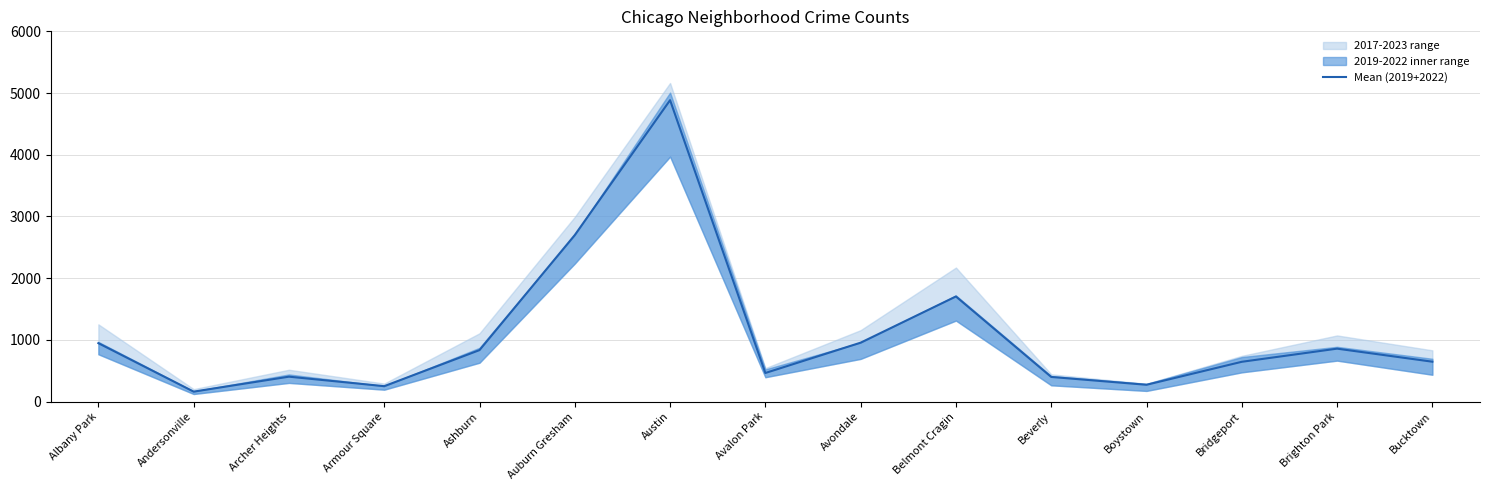

Reading left to right, extract all data points from this chart.

947.0	161.5	404.0	250.0	834.5	2699.0	4884.5	463.5	955.0	1703.5	399.5	272.5	645.0	858.0	646.5